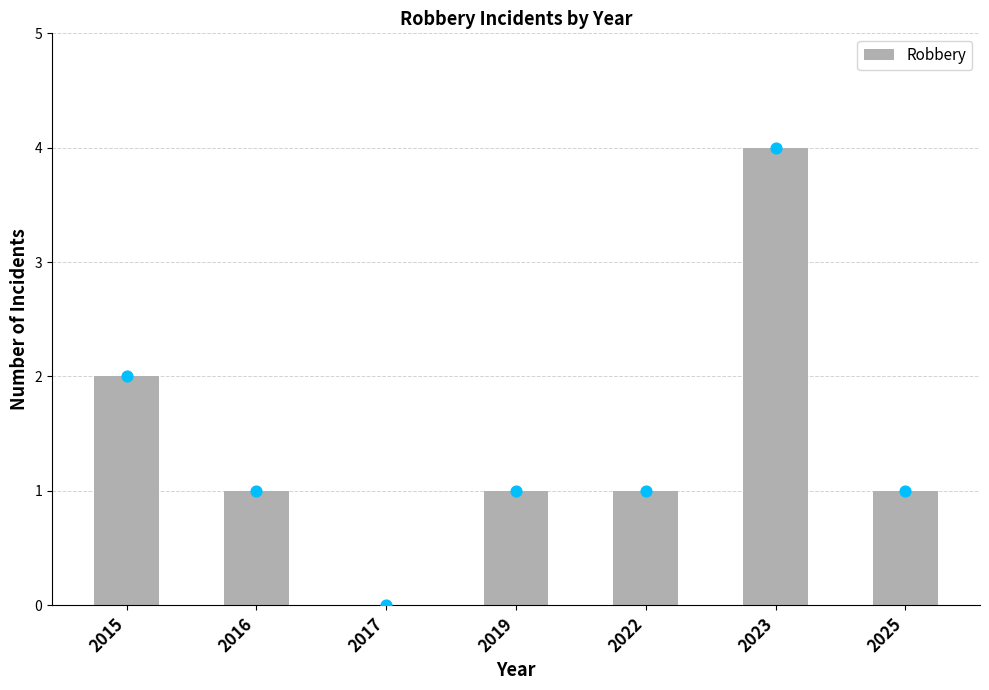

What is the ratio of the value at 2015 to the value at 2019?

2.0